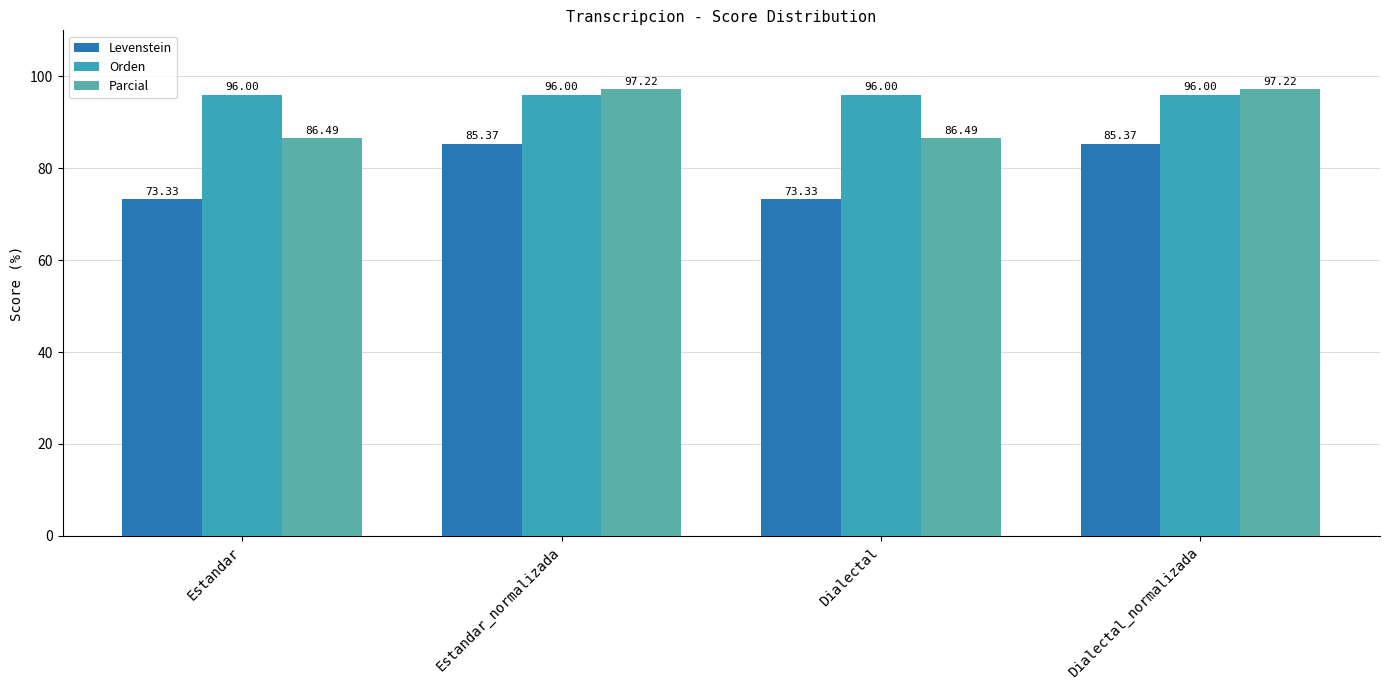

What position from the left is Dialectal_normalizada?

4